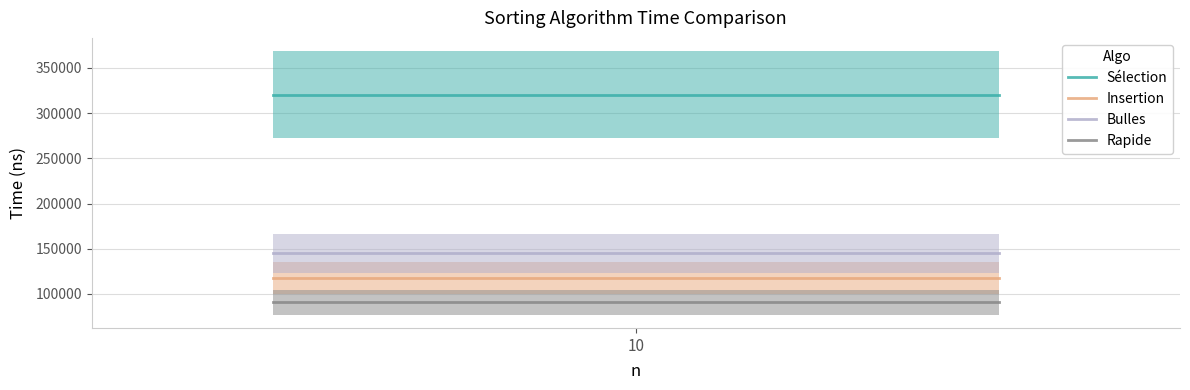

What is the lowest value of the Bulles series?

144900